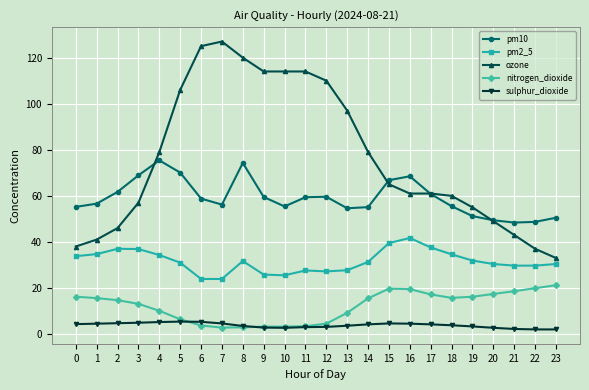

What is the value of the sulphur_dioxide point at the 5th from the left?

5.2